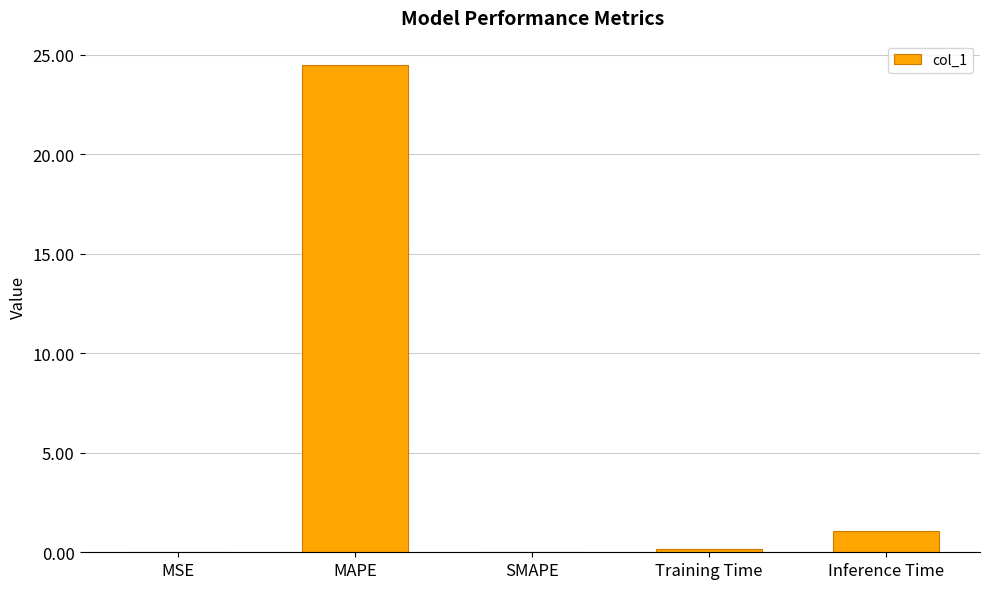

What is the sum of all values?

25.7